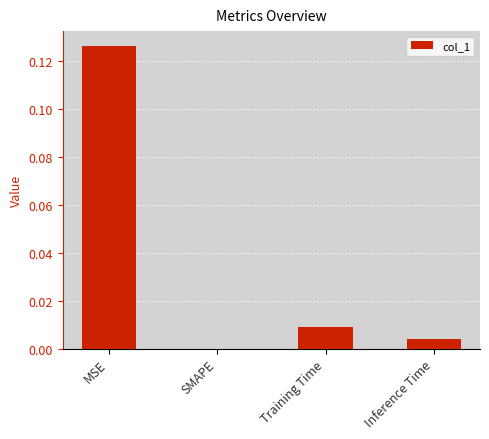

The value at Inference Time is 0.0. True or false?

True